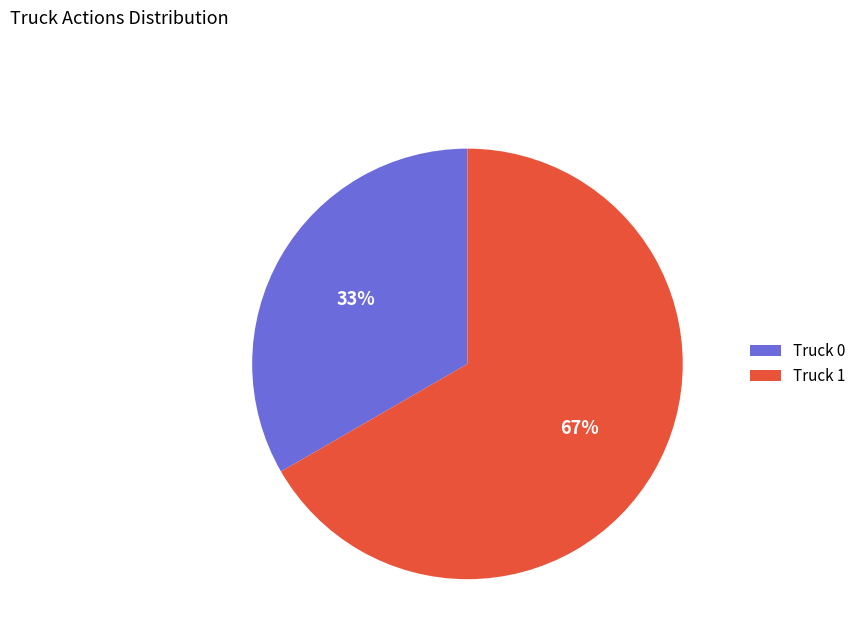

How many segments does this pie chart have?

2